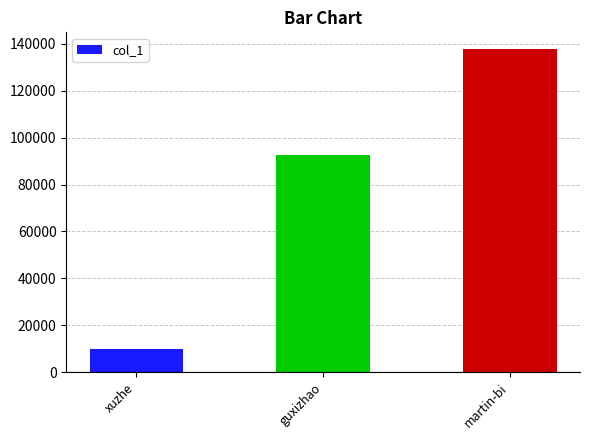

Which has a higher value, xuzhe or guxizhao?

guxizhao